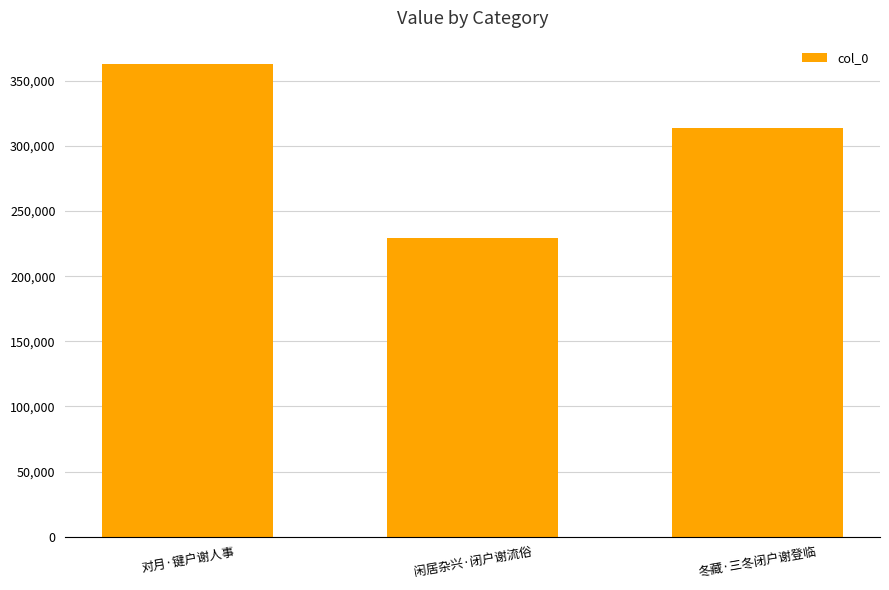

What is the sum of all values?

905934